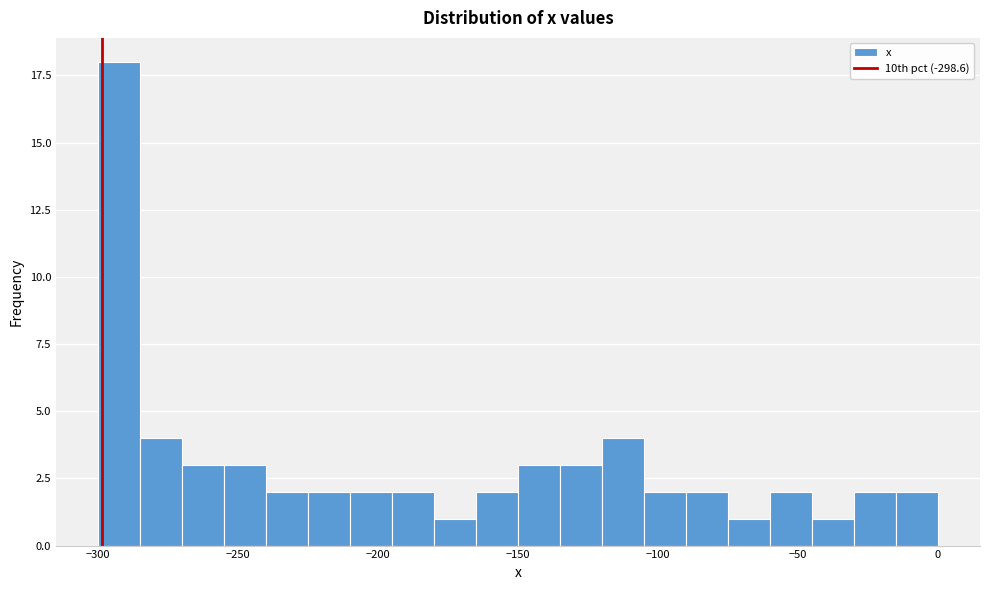

Around what value on the x-axis is the tallest bar? Give the approximate position of its centre, as read against the axis.

-290